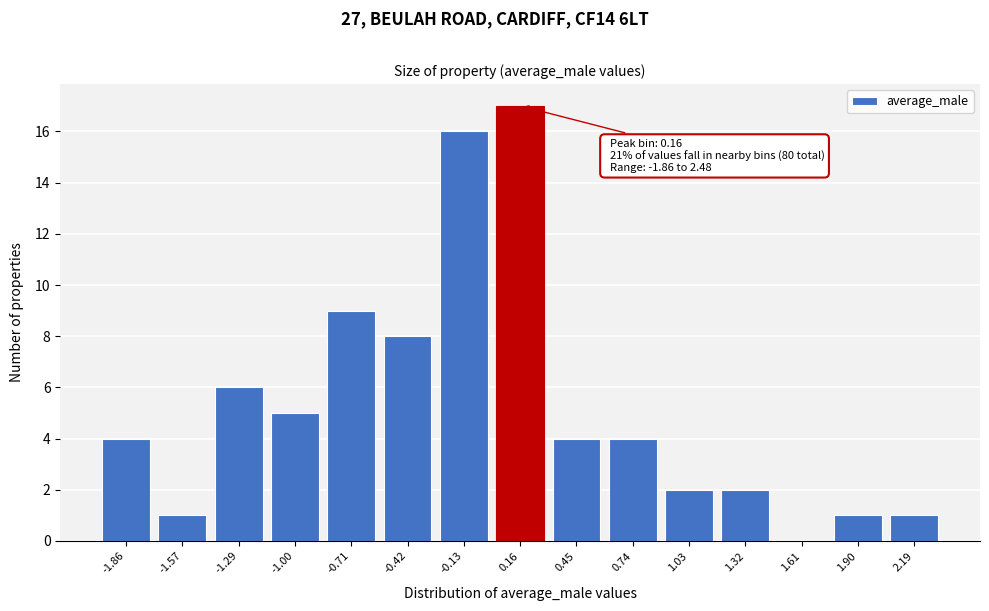

Reading left to right, list all the values displayed in this chart.

-1.86=4	-1.57=1	-1.29=6	-1.00=5	-0.71=9	-0.42=8	-0.13=16	0.16=17	0.45=4	0.74=4	1.03=2	1.32=2	1.61=0	1.90=1	2.19=1